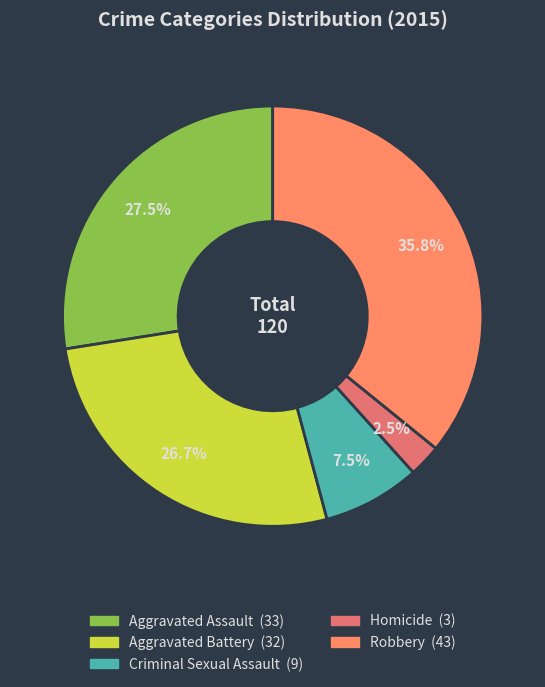

Does Aggravated Assault represent more than half of the total?

No